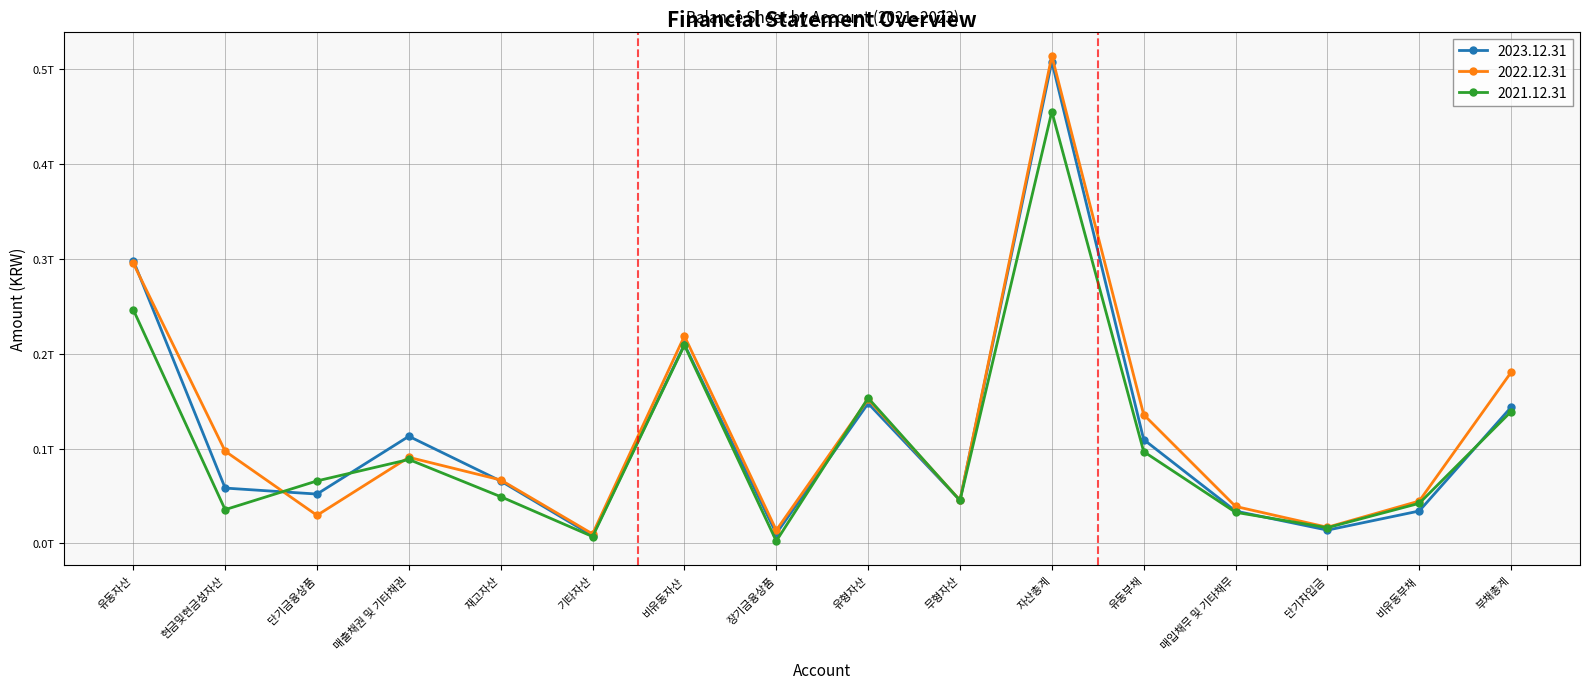

What is the value of the 2022.12.31 point at the 4th from the left?

90785442777